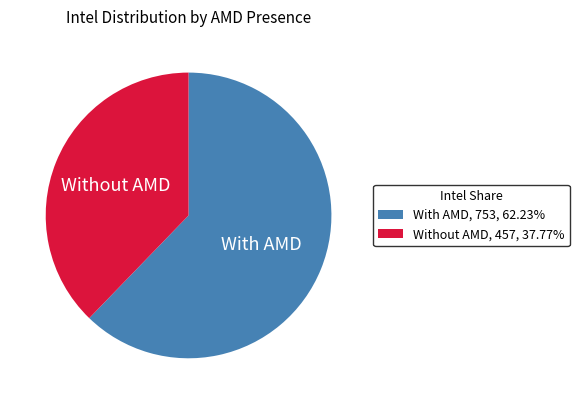

Does any single category account for the majority?

Yes